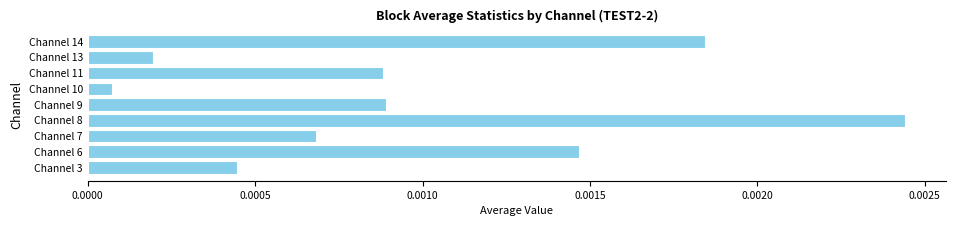

At which category does the chart reach its minimum across all series?

Channel 10